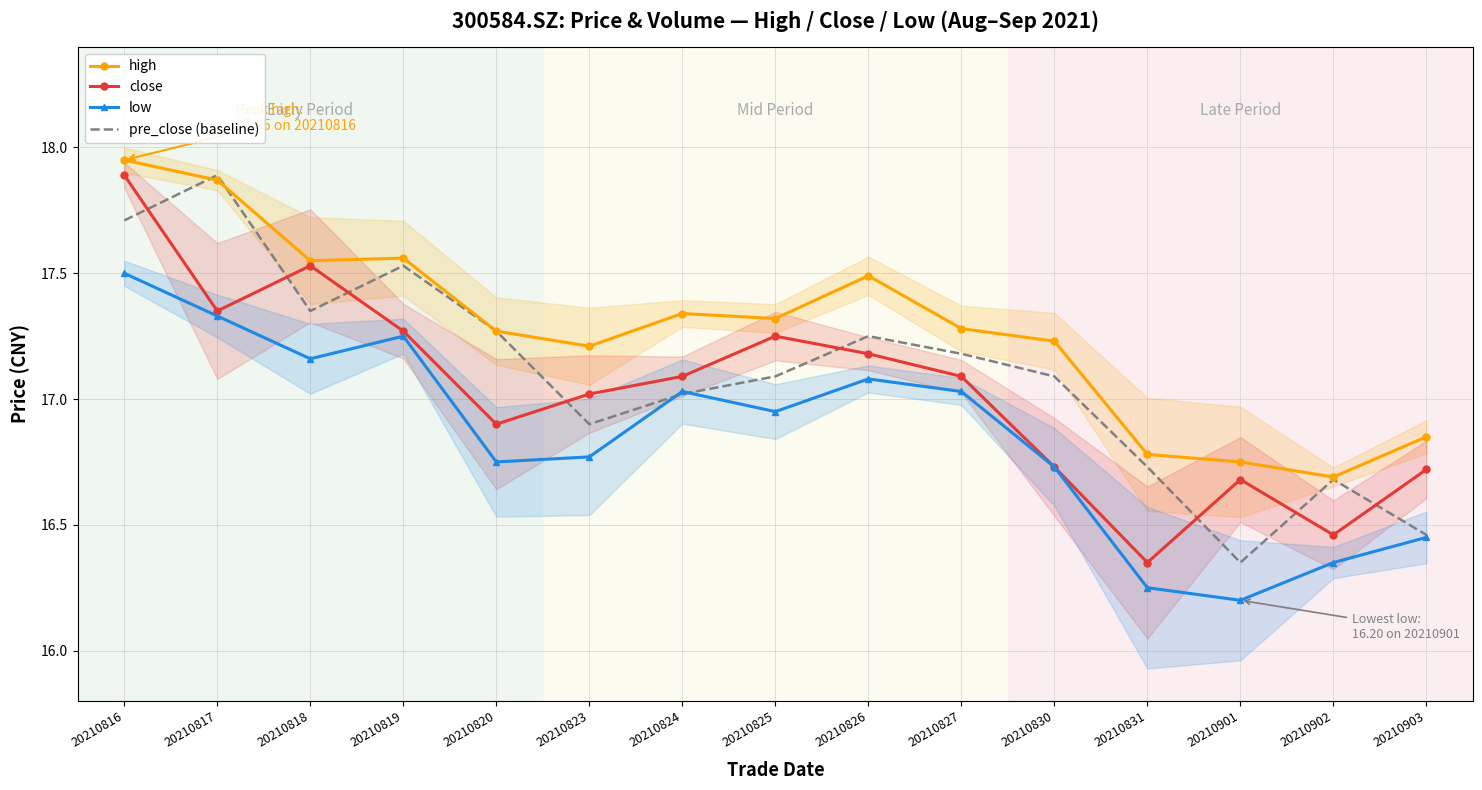

Which series has the widest spread of values?

close